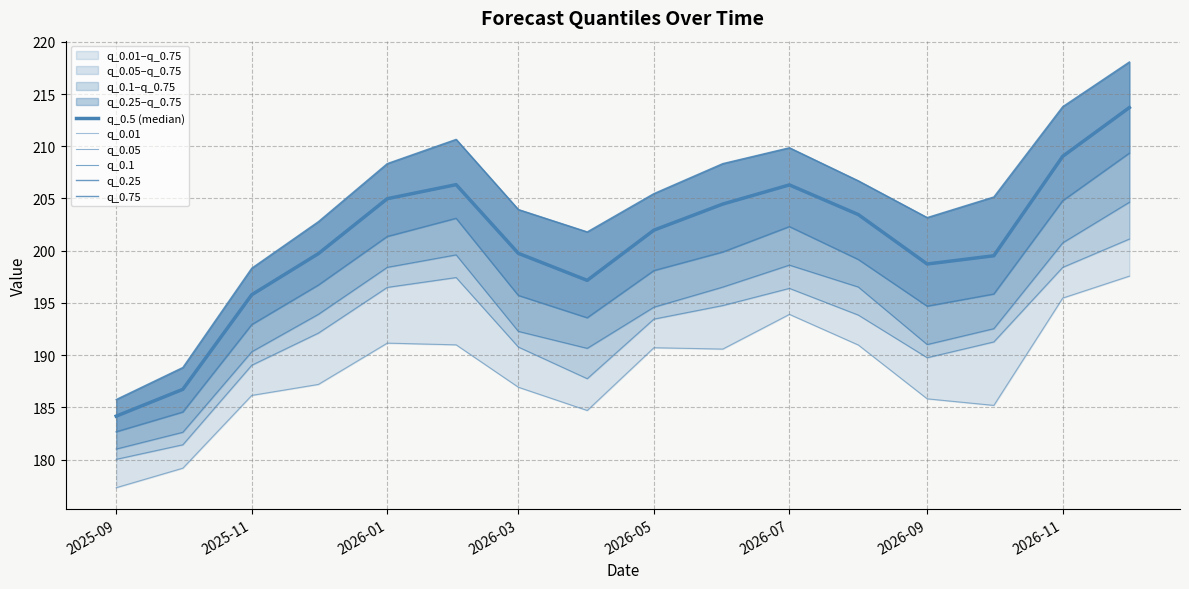

How many data points in q_0.25 are less than 198?

8